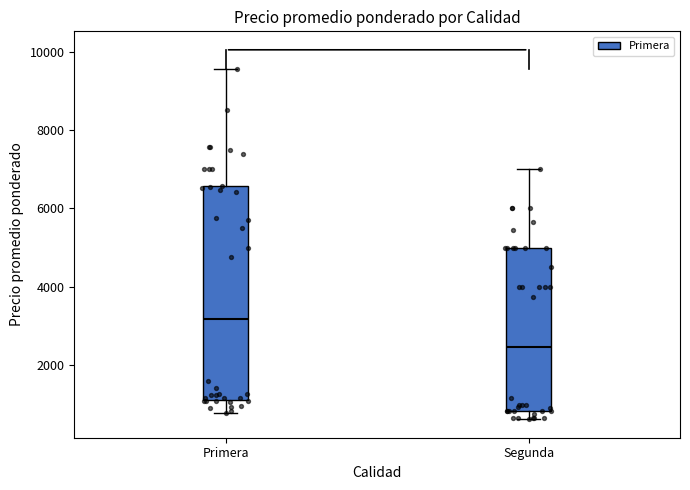

Reading left to right, transcribe this box plot: for each box, give where its median line is, the range the box spans, and where its two whiskers end, as read against the y-axis. The values are not printed on the chart, so give them approximately, as read against the axis.

Primera: median 3200, box 1200 to 6600, whiskers 800 to 9600
Segunda: median 2400, box 800 to 5000, whiskers 600 to 7000